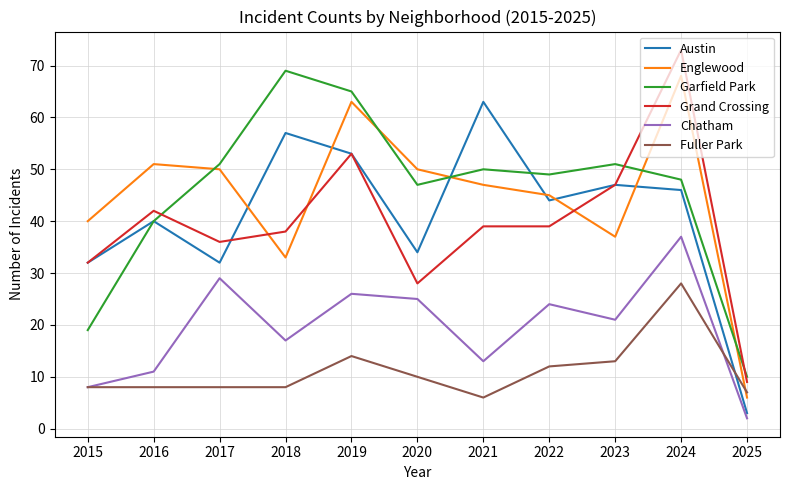

Does the chart display data point markers on the line(s)?

No